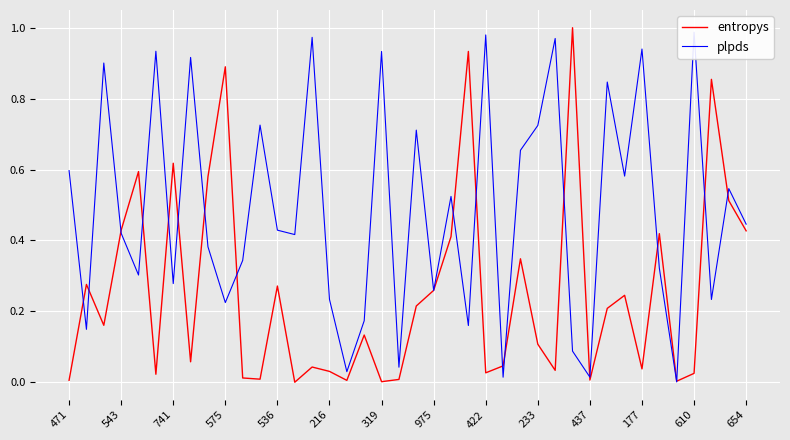

What is the difference between the maximum and minimum values in the entropys series?

1.0